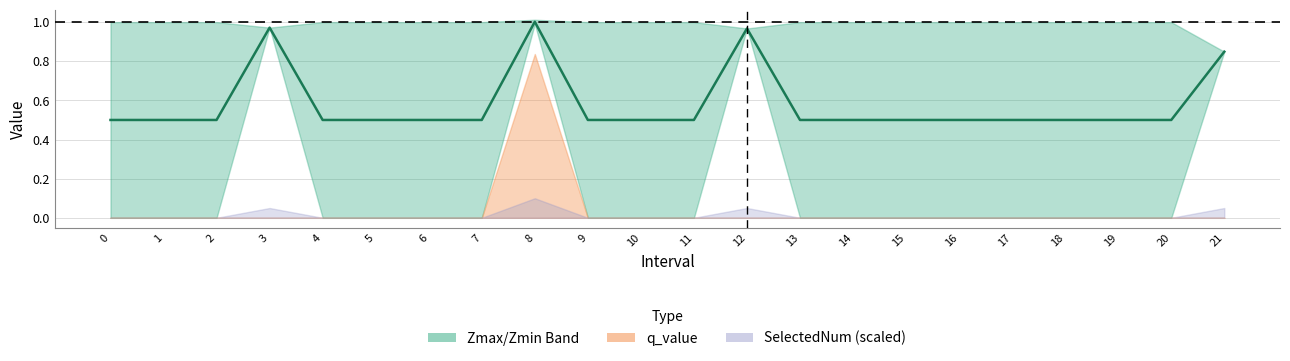

How many interior local peaks (higher than both neighbors) does the data have?

3